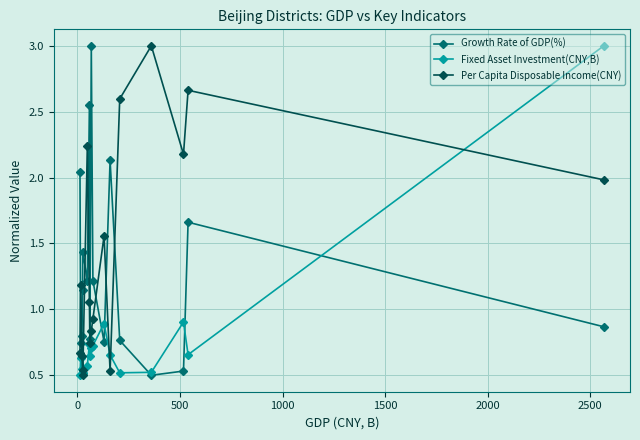

How many times do Growth Rate of GDP(%) and Fixed Asset Investment(CNY,B) cross each other?

5